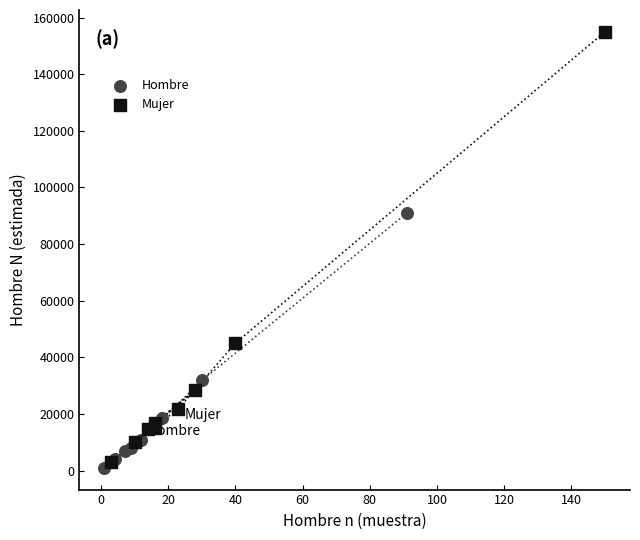

What are all the series names shown in the legend?

Hombre, Mujer